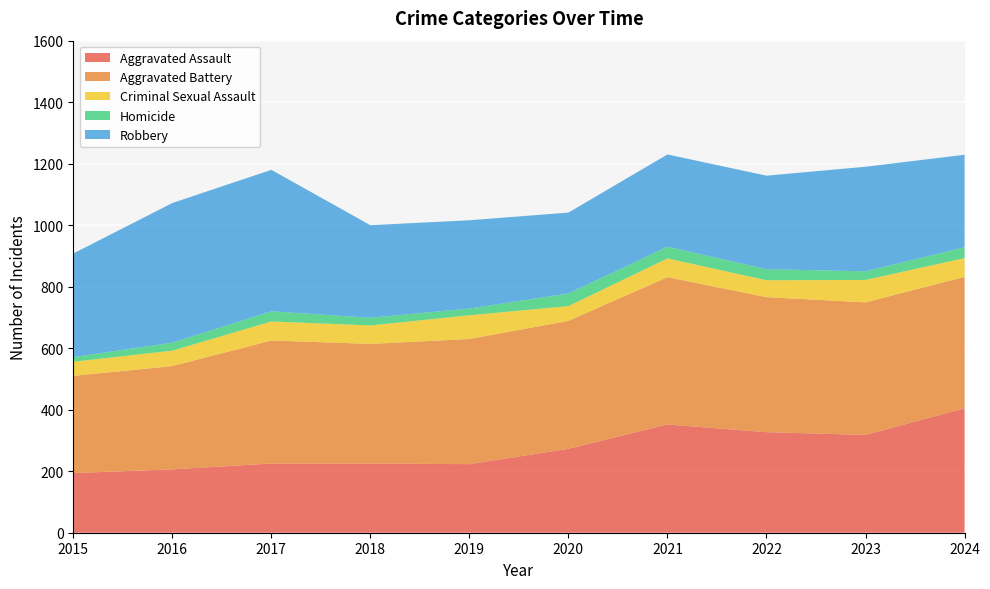

Reading left to right, extract all data points from this chart.

Aggravated Assault: 2015=194	2016=206	2017=225	2018=225	2019=223	2020=273	2021=352	2022=327	2023=318	2024=405
Aggravated Battery: 2015=316	2016=336	2017=400	2018=389	2019=407	2020=416	2021=479	2022=439	2023=431	2024=427
Criminal Sexual Assault: 2015=46	2016=50	2017=62	2018=60	2019=77	2020=48	2021=61	2022=55	2023=73	2024=61
Homicide: 2015=15	2016=26	2017=33	2018=25	2019=22	2020=41	2021=38	2022=36	2023=28	2024=35
Robbery: 2015=337	2016=454	2017=460	2018=301	2019=287	2020=263	2021=300	2022=304	2023=340	2024=301